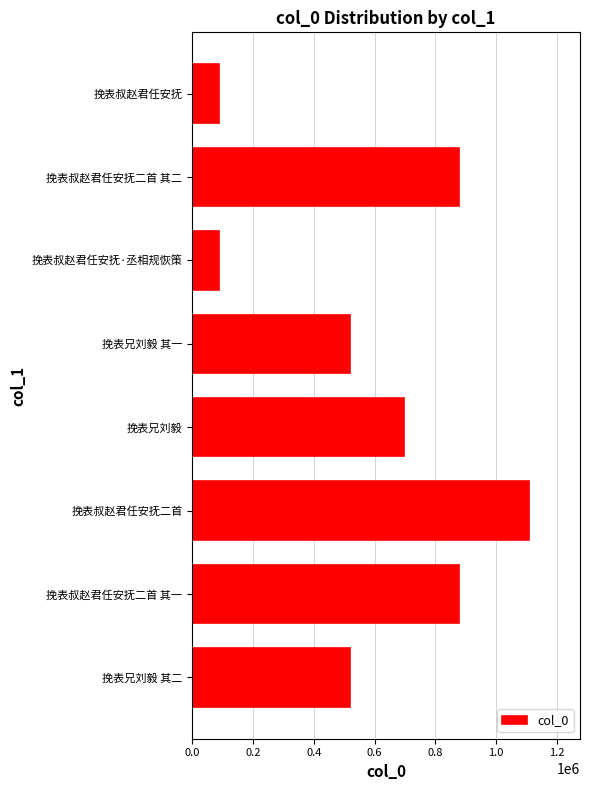

What is the change in value from 挽表叔赵君任安抚二首 其二 to 挽表叔赵君任安抚二首?

+231495